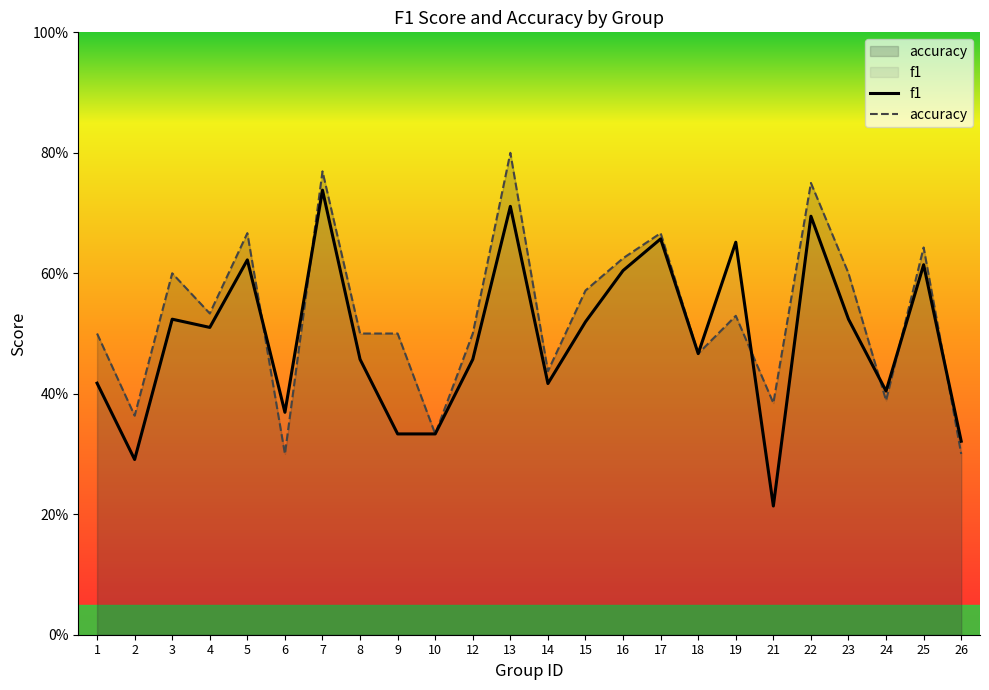

What is the sum of all accuracy values?

12.7